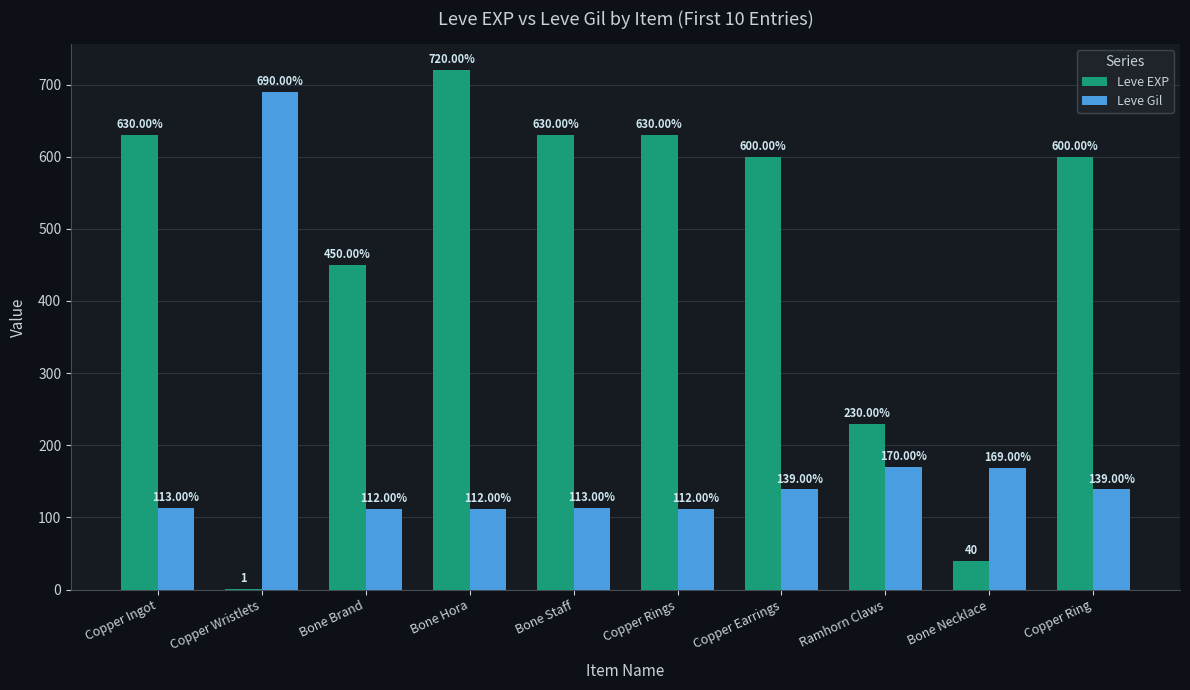

Which category has the highest value across all series?

Bone Hora